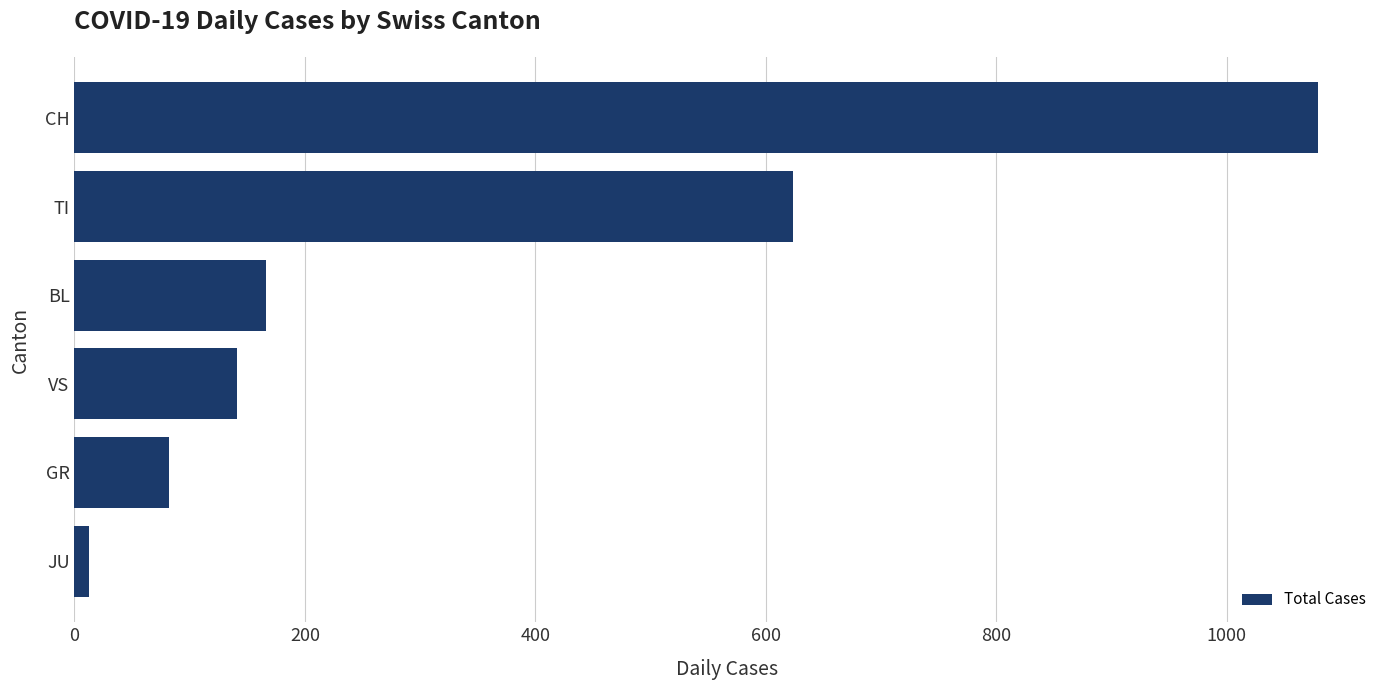

Which label corresponds to the largest value in the chart?

CH